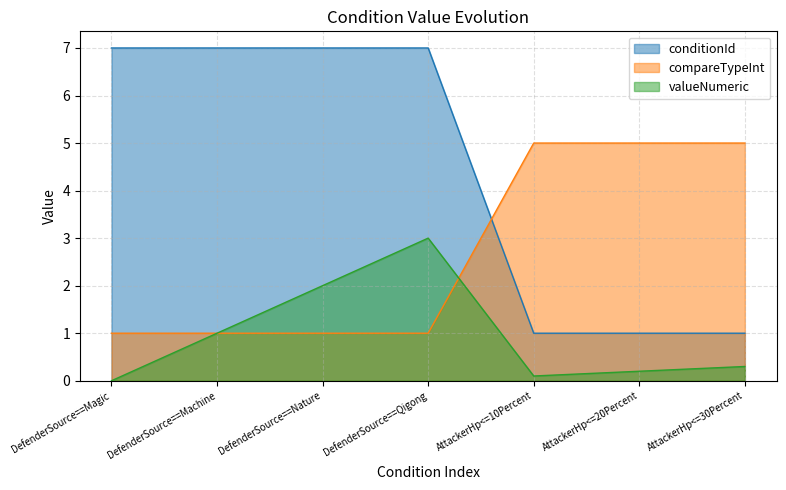

Reading right to left, list all the values displayed in this chart.

conditionId: AttackerHp<=30Percent=1.0	AttackerHp<=20Percent=1.0	AttackerHp<=10Percent=1.0	DefenderSource==Qigong=7.0	DefenderSource==Nature=7.0	DefenderSource==Machine=7.0	DefenderSource==Magic=7.0
compareTypeInt: AttackerHp<=30Percent=5.0	AttackerHp<=20Percent=5.0	AttackerHp<=10Percent=5.0	DefenderSource==Qigong=1.0	DefenderSource==Nature=1.0	DefenderSource==Machine=1.0	DefenderSource==Magic=1.0
valueNumeric: AttackerHp<=30Percent=0.3	AttackerHp<=20Percent=0.2	AttackerHp<=10Percent=0.1	DefenderSource==Qigong=3.0	DefenderSource==Nature=2.0	DefenderSource==Machine=1.0	DefenderSource==Magic=0.0